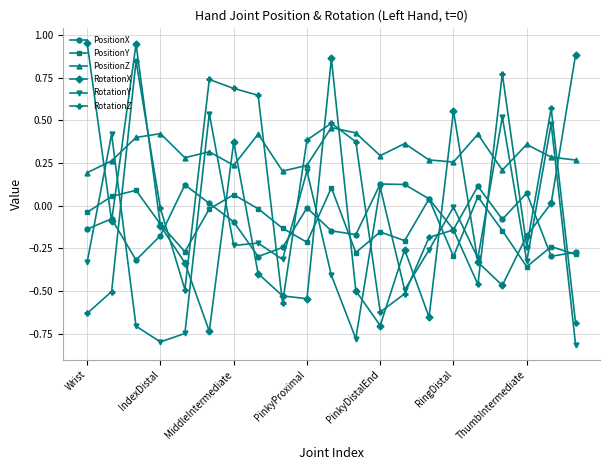

True or false: PositionX and PositionZ cross at least once.

False